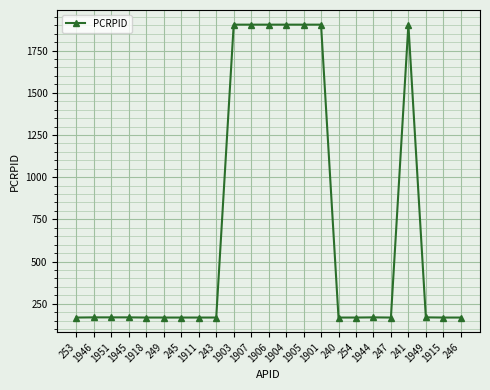

The value at 1911 is 168. True or false?

True